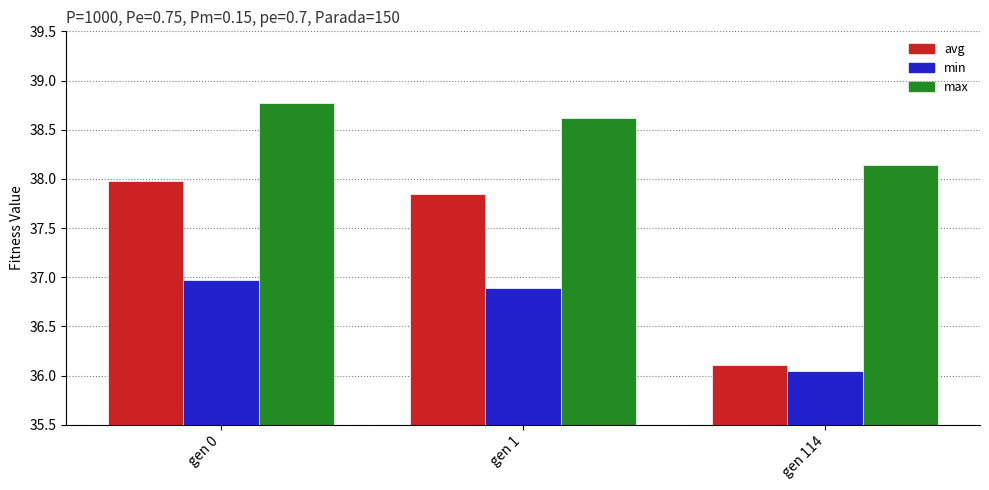

Are the bars horizontal?

No